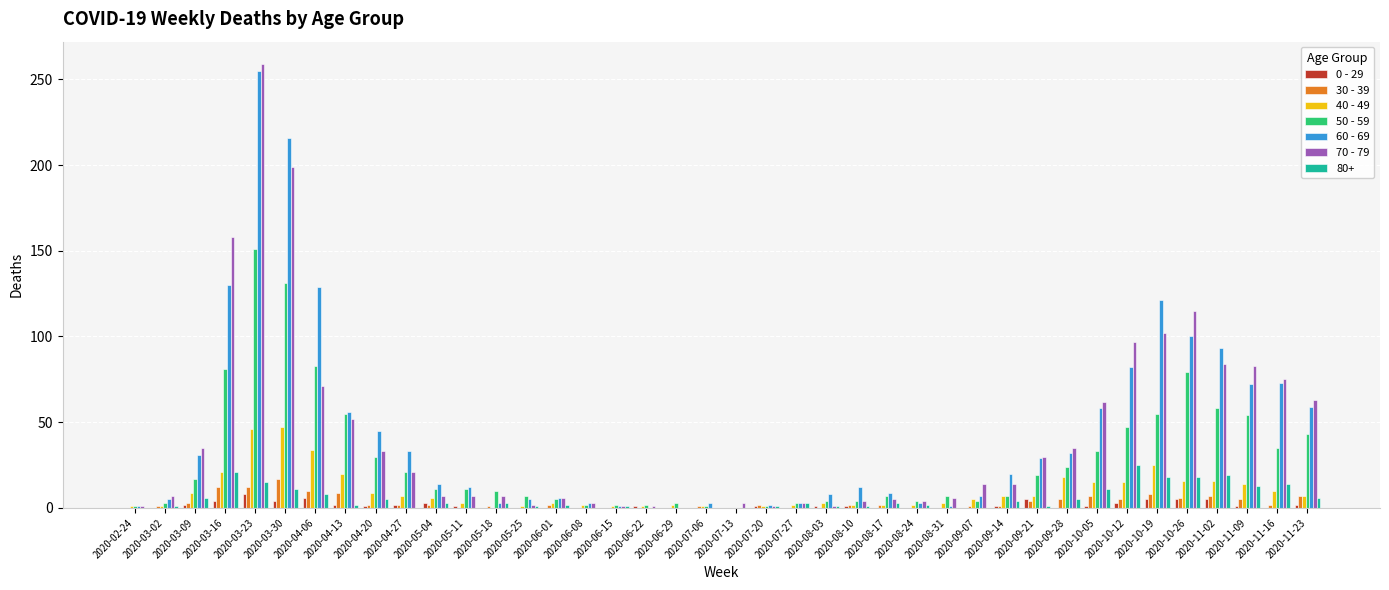

How many groups of bars are there?

40